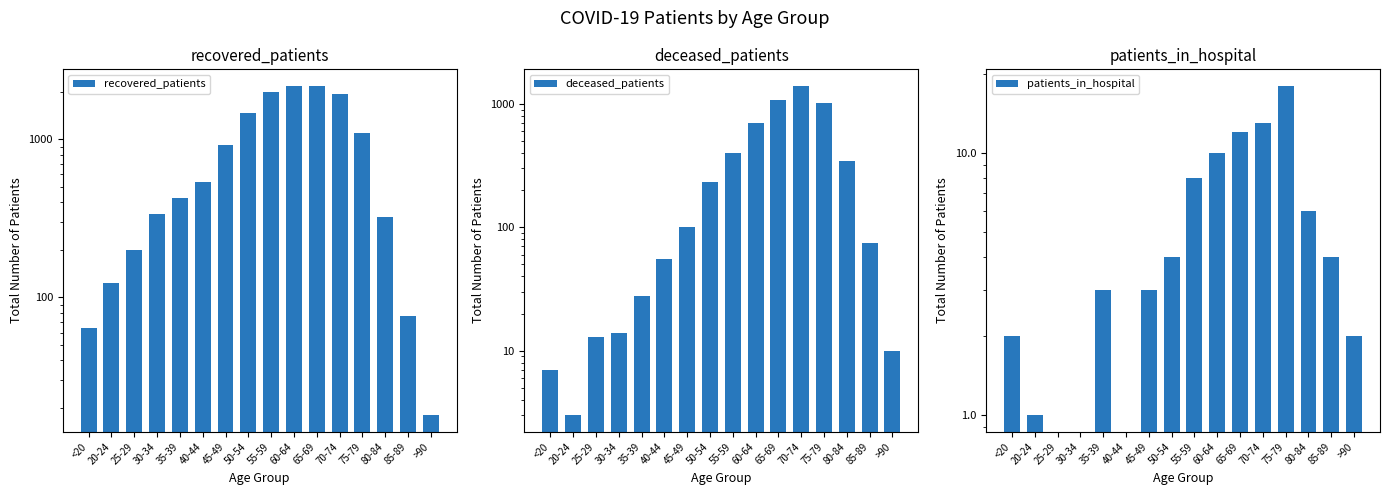

What are all the series names shown in the legend?

recovered_patients, deceased_patients, patients_in_hospital